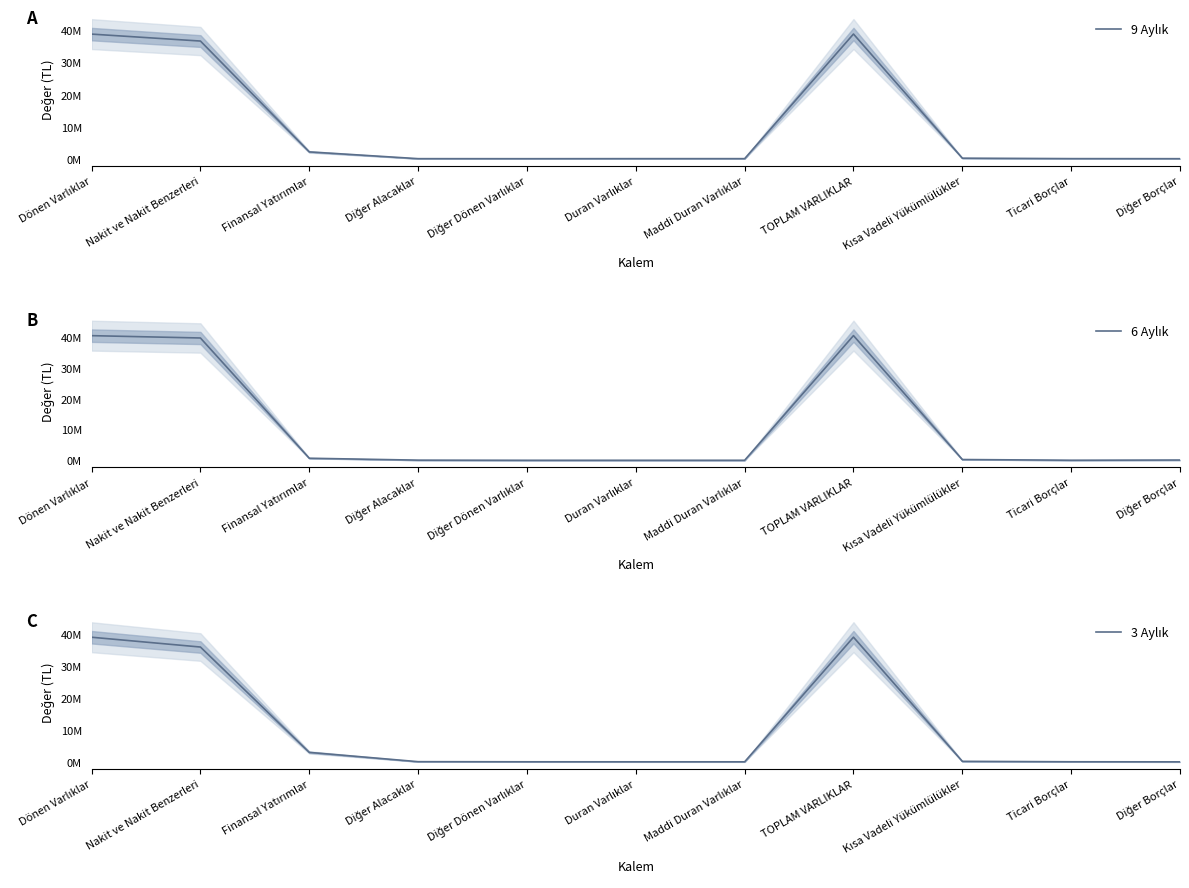

At Diğer Dönen Varlıklar, list the series in order from smallest to largest.

9 Aylık, 6 Aylık, 3 Aylık